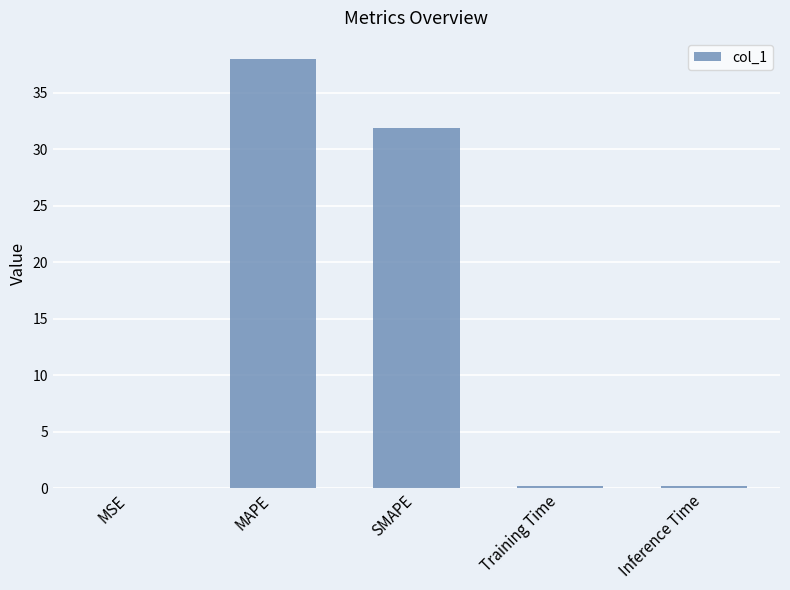

What is the sum of all values?

70.3